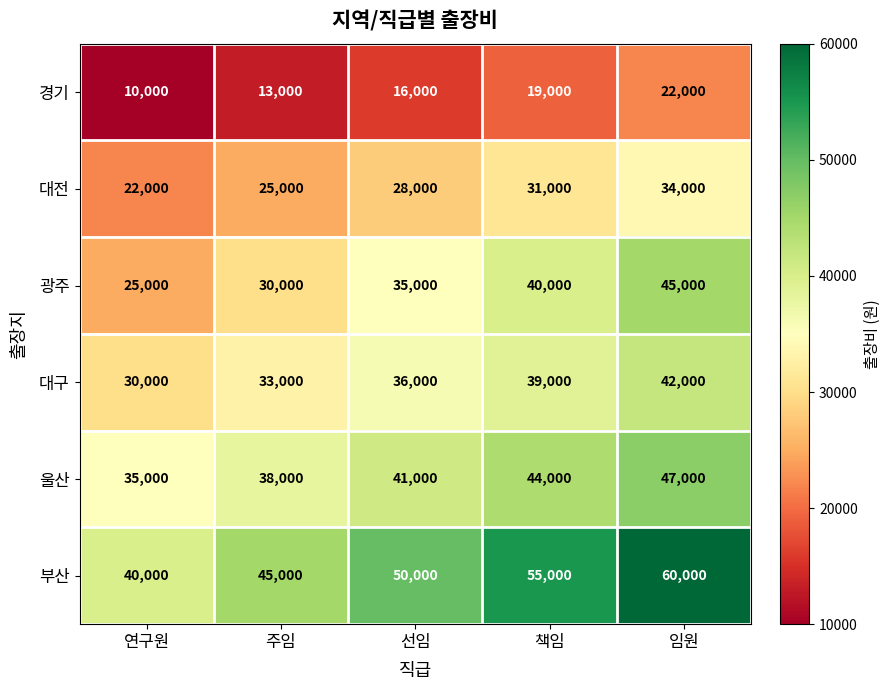

Which series has the largest total across all categories?

부산